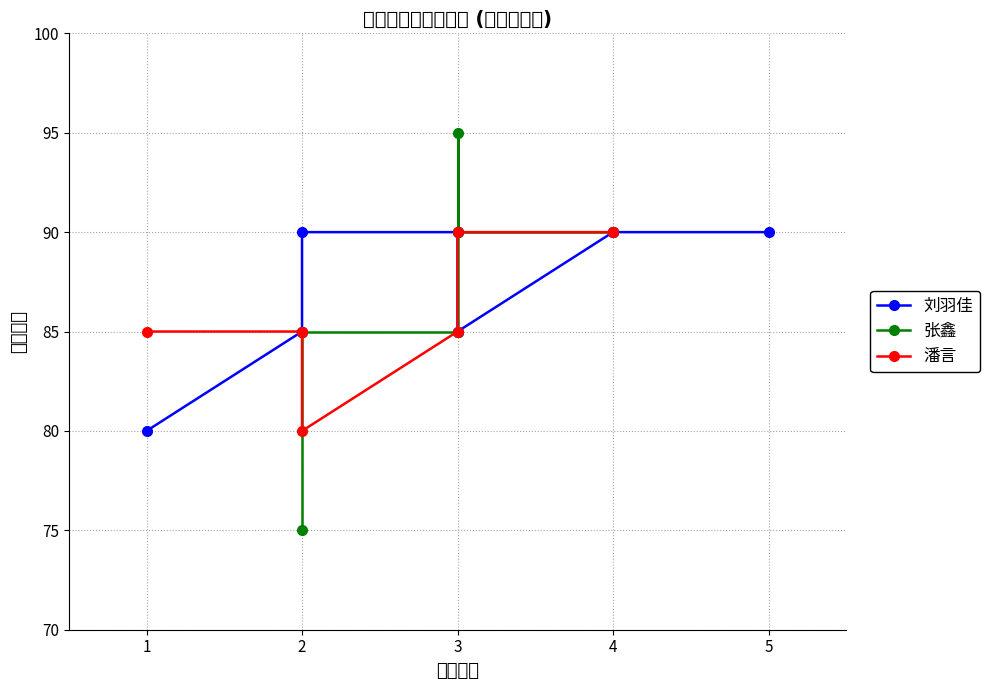

Is the value of 潘言 at 3 greater than the value of 张鑫 at 3?

No